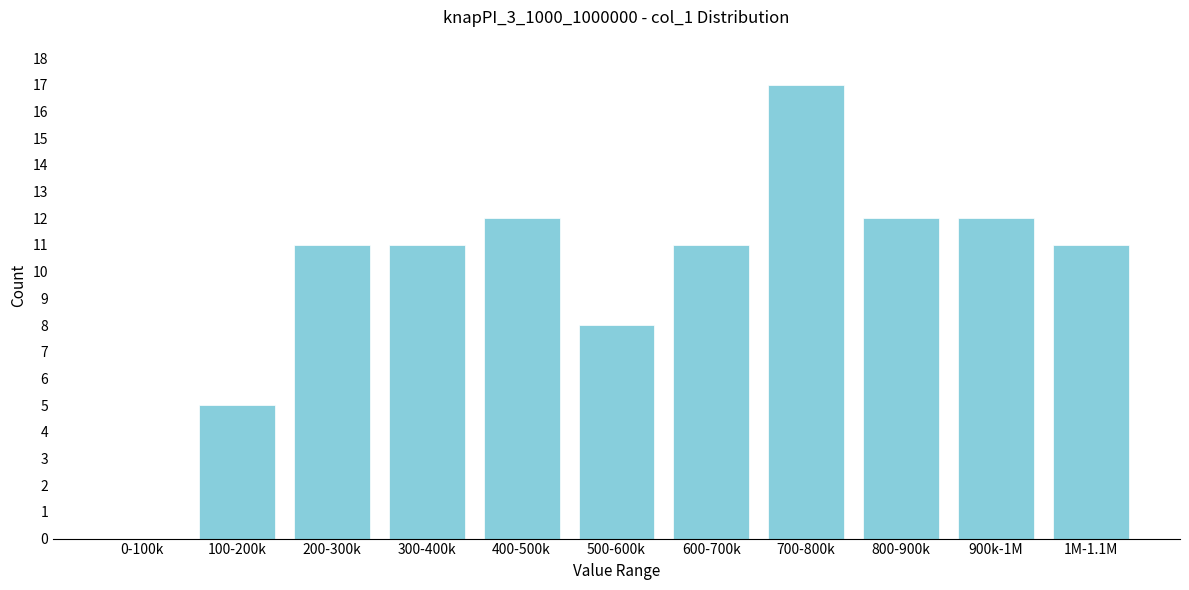

Reading left to right, transcribe all the data shown in this chart.

0-100k=0	100-200k=5	200-300k=11	300-400k=11	400-500k=12	500-600k=8	600-700k=11	700-800k=17	800-900k=12	900k-1M=12	1M-1.1M=11